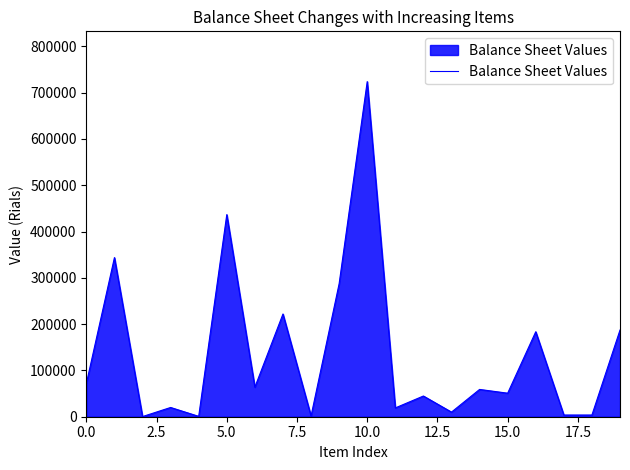

What is the maximum value shown in the chart?

724003